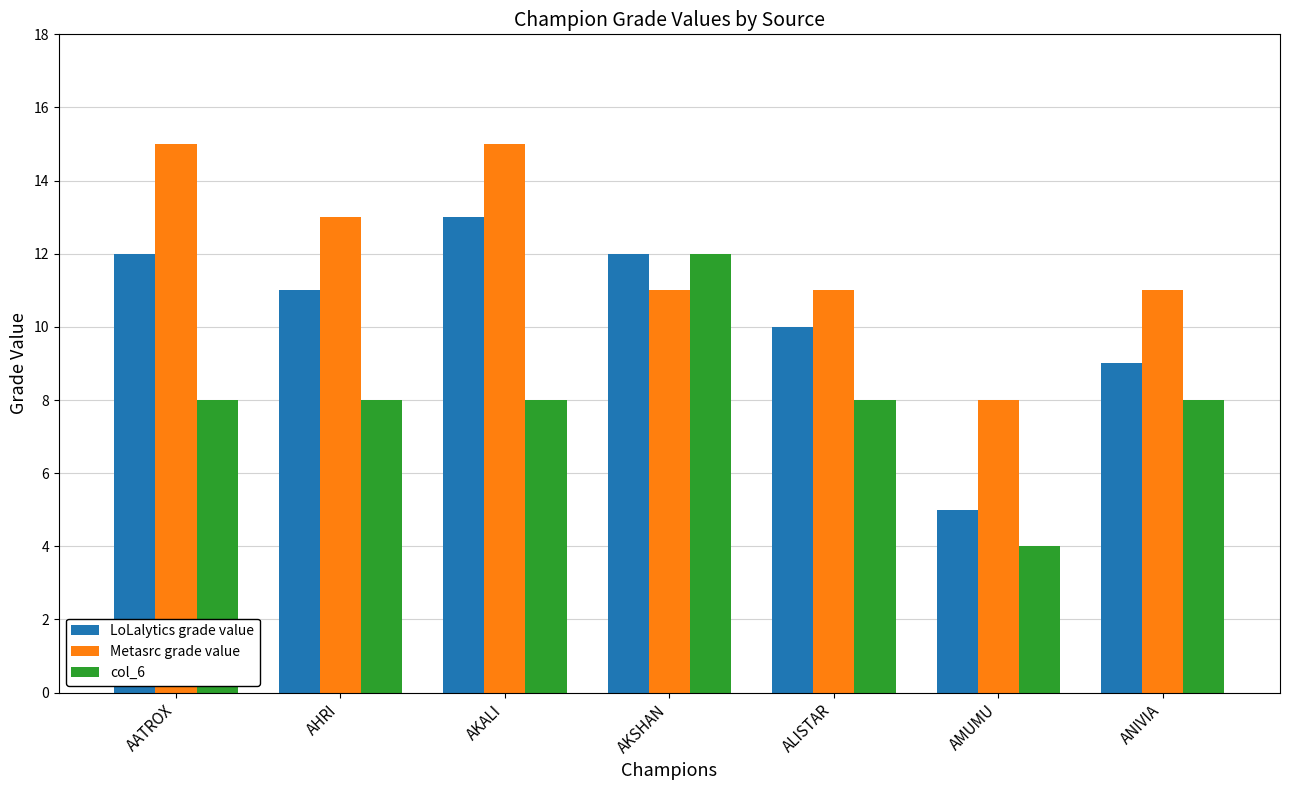

What value does the LoLalytics grade value series have at ALISTAR?

10